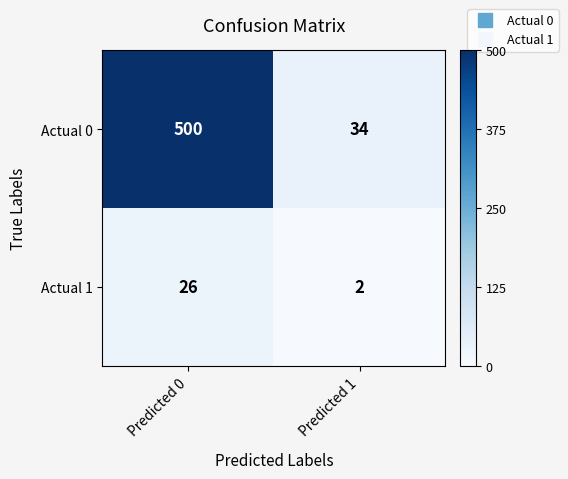

Which category has the lowest value across all series?

Predicted 1